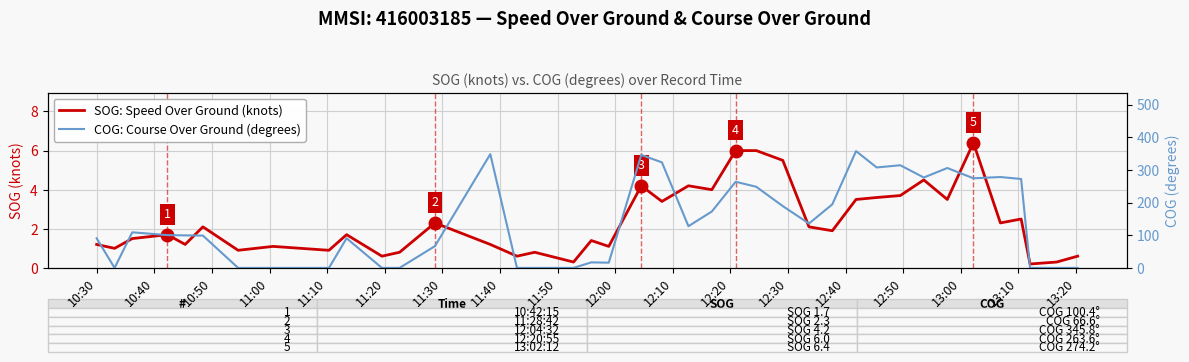

Which series has the largest range (max minus min)?

COG: Course Over Ground (degrees)